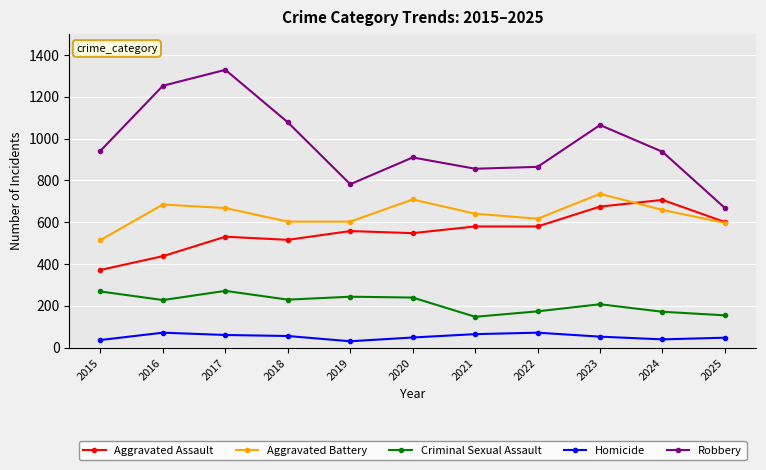

The value of Robbery at 2020 is 1246. True or false?

False